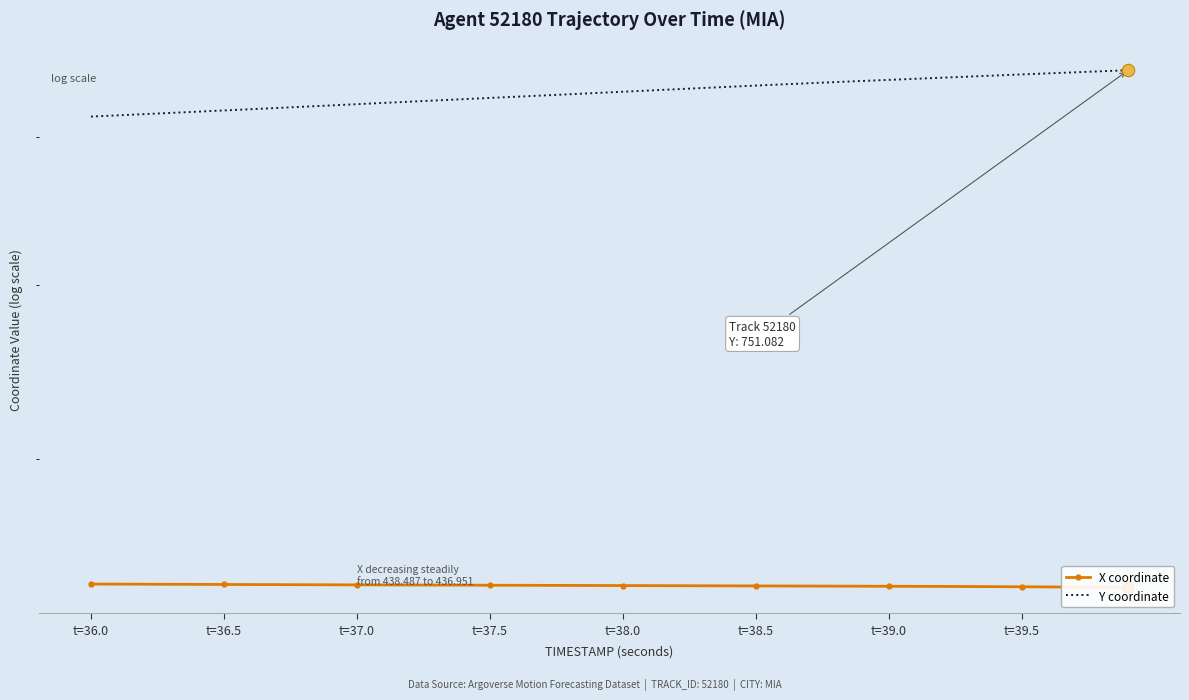

What are all the series names shown in the legend?

X coordinate, Y coordinate